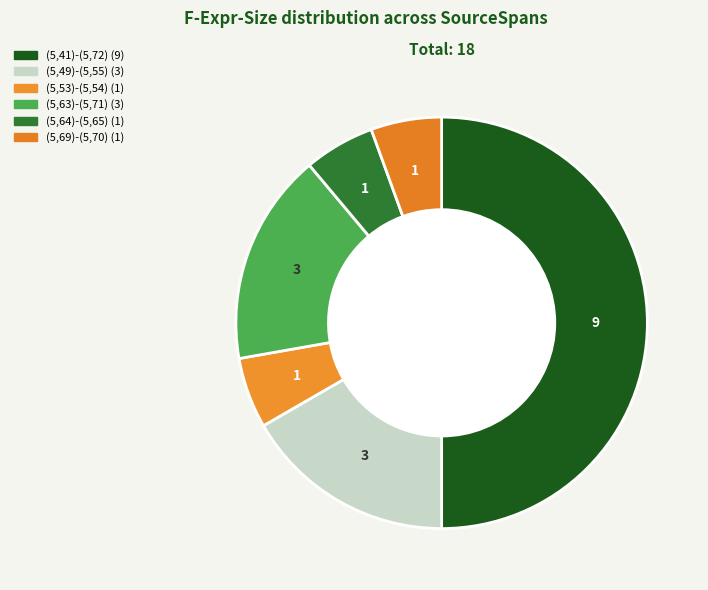

The (5,41)-(5,72) slice represents 50% of the pie. True or false?

True